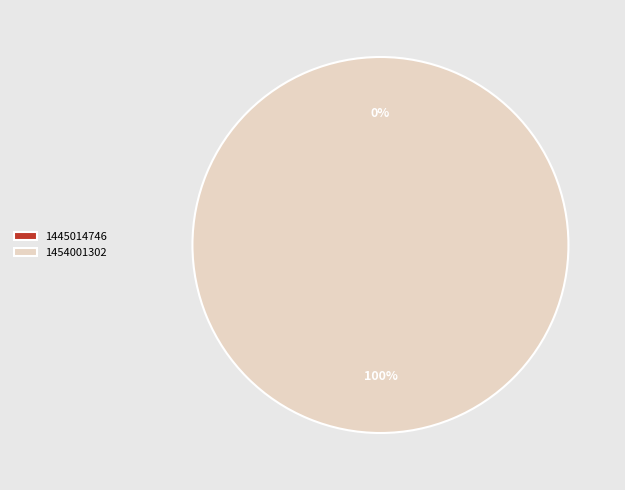

Which has a higher value, 1445014746 or 1454001302?

1454001302